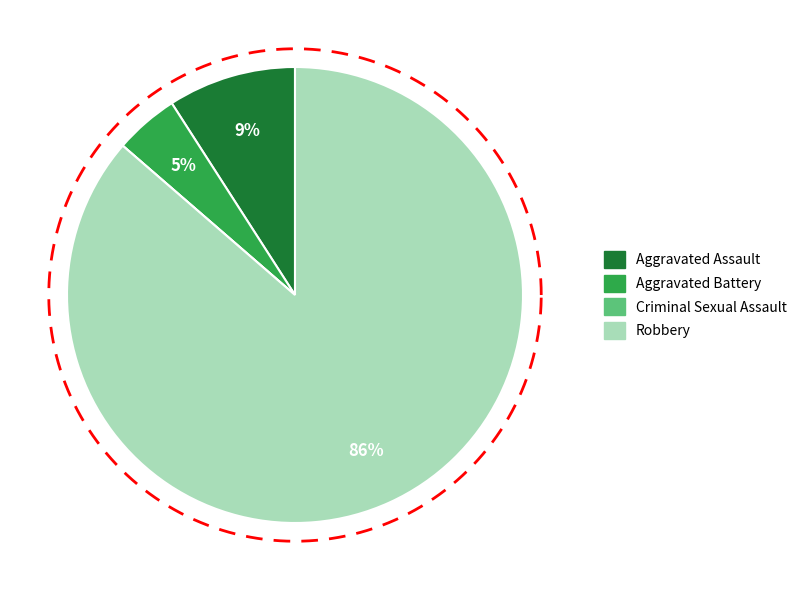

Which category has the biggest portion of the pie?

Robbery